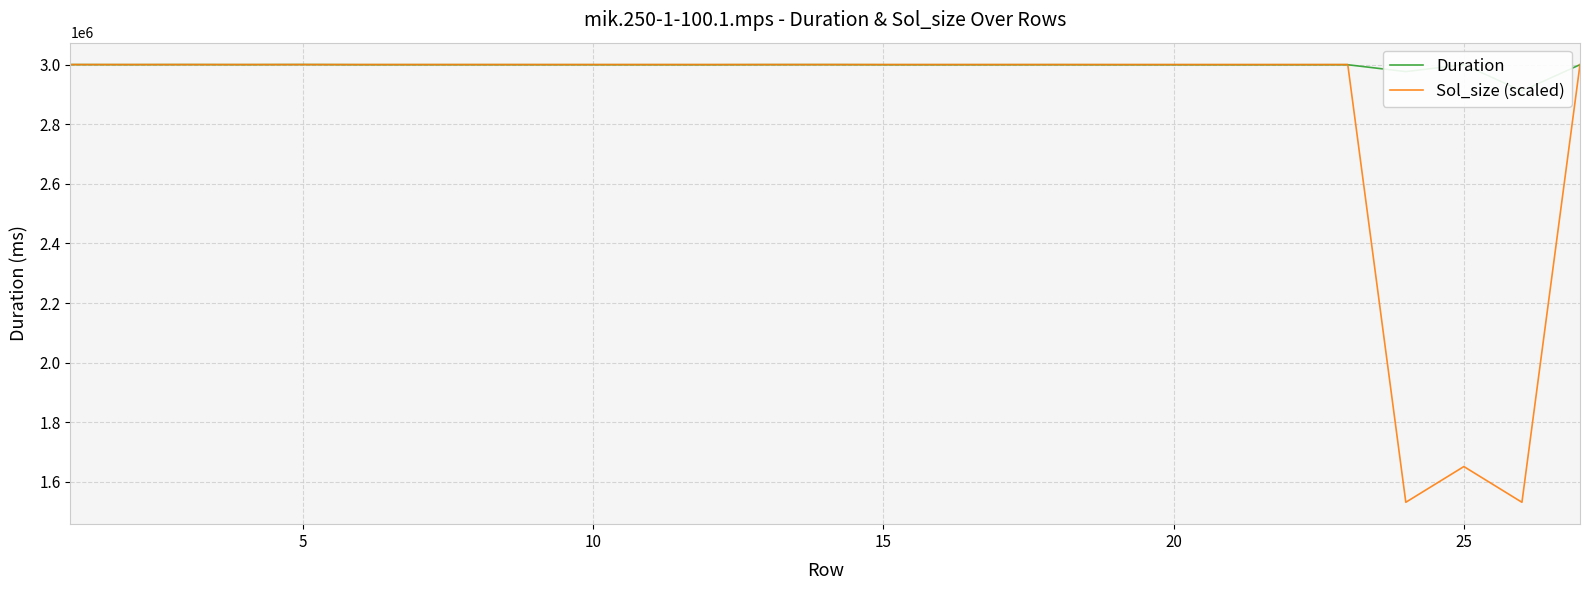

Which series has the largest total across all categories?

Duration